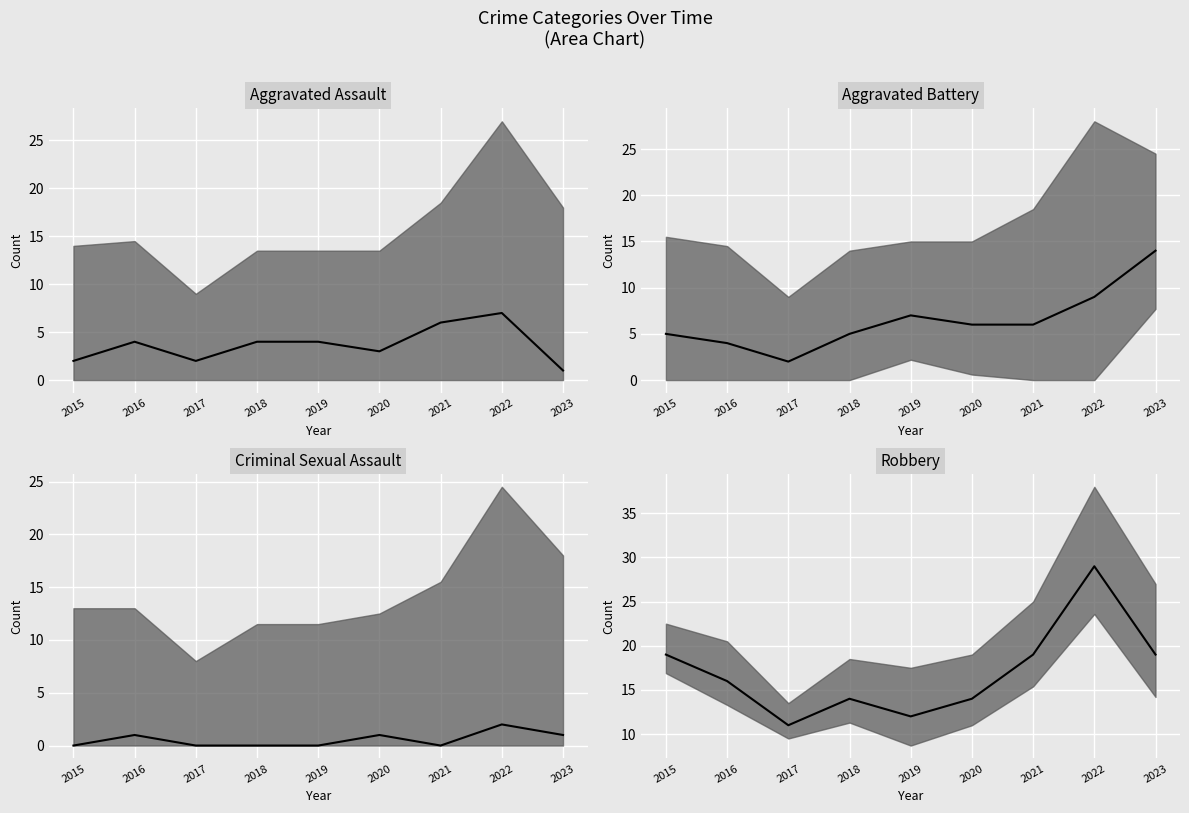

Reading left to right, what are all the values shown in this chart?

Aggravated Assault: 2	4	2	4	4	3	6	7	1
Aggravated Battery: 5	4	2	5	7	6	6	9	14
Criminal Sexual Assault: 0	1	0	0	0	1	0	2	1
Robbery: 19	16	11	14	12	14	19	29	19